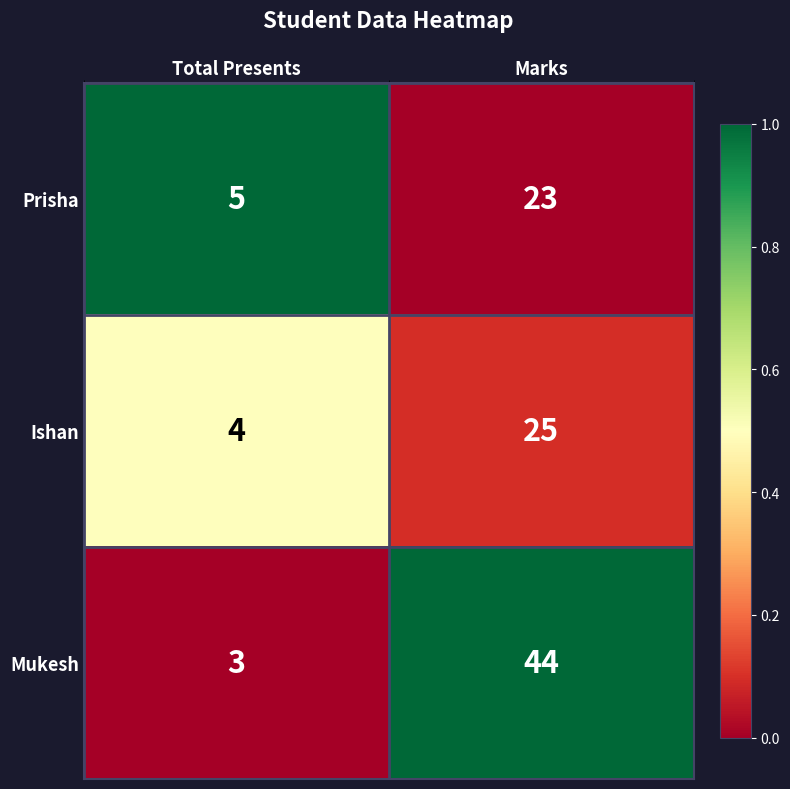

Rank the series at Marks from lowest to highest value.

Prisha, Ishan, Mukesh